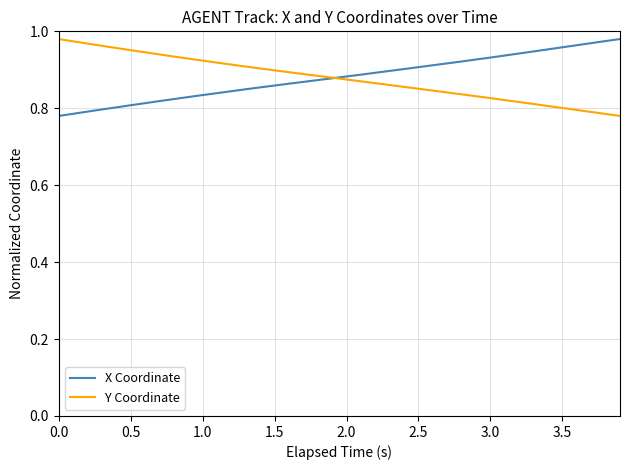

At 0.0, list the series in order from smallest to largest.

X Coordinate, Y Coordinate